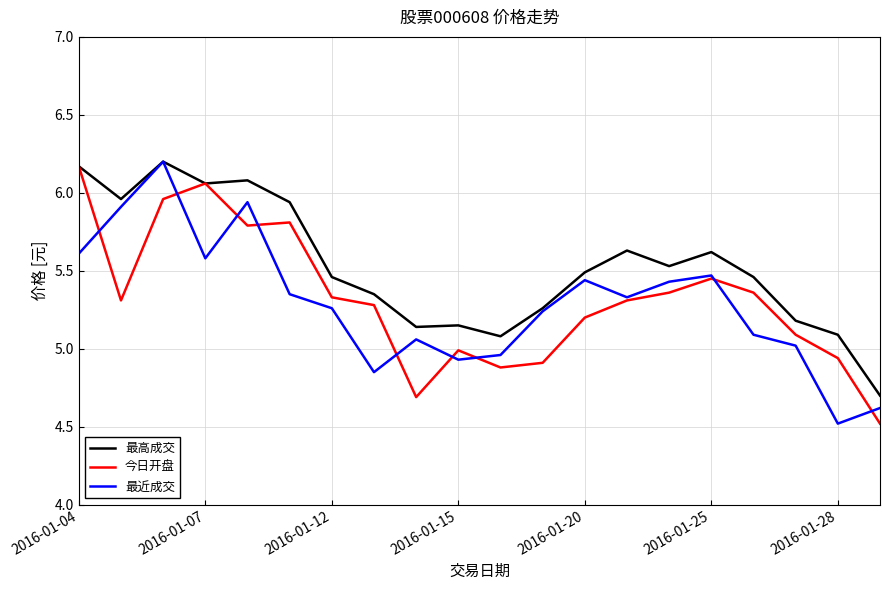

Which series has the largest total across all categories?

最高成交